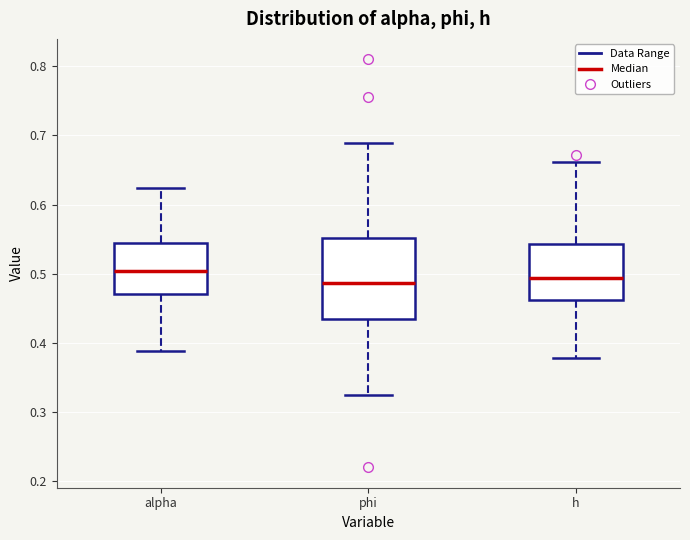

Reading left to right, transcribe this box plot: for each box, give where its median line is, the range the box spans, and where its two whiskers end, as read against the y-axis. The values are not printed on the chart, so give them approximately, as read against the axis.

alpha: median 0.50, box 0.47 to 0.54, whiskers 0.39 to 0.62
phi: median 0.49, box 0.43 to 0.55, whiskers 0.32 to 0.69
h: median 0.49, box 0.46 to 0.54, whiskers 0.38 to 0.66